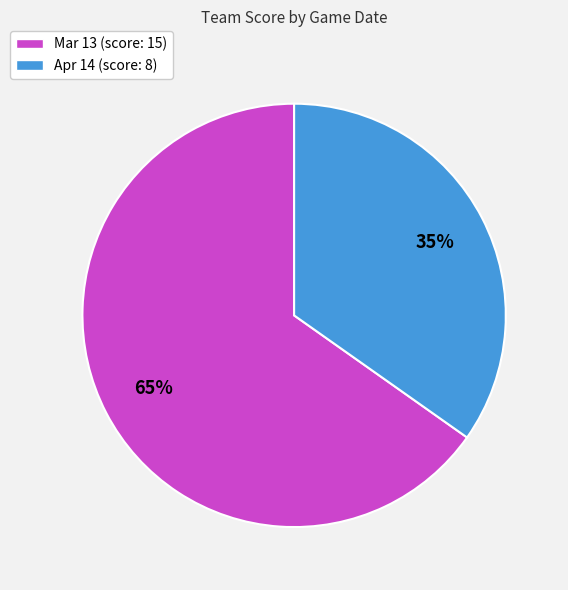

What percentage is the Mar 13 slice, to the nearest percent?

65%